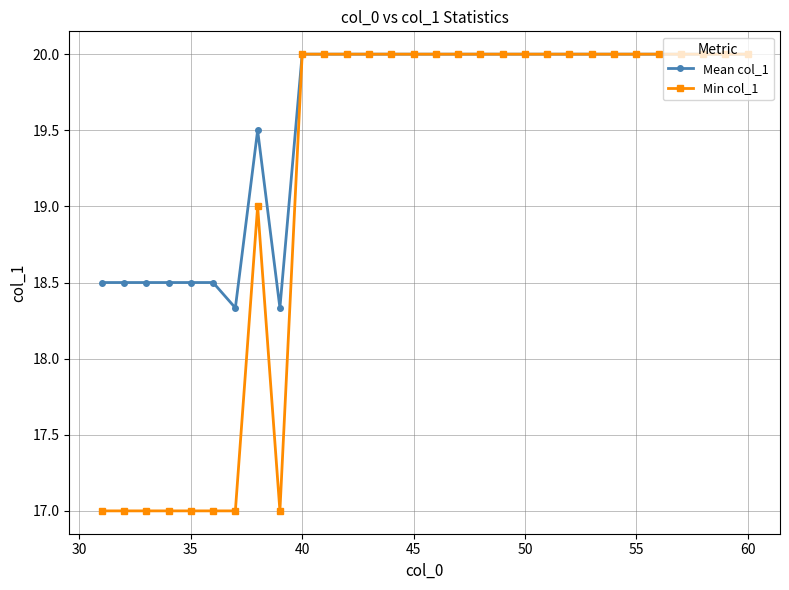

What is the maximum value shown in the chart?

20.0